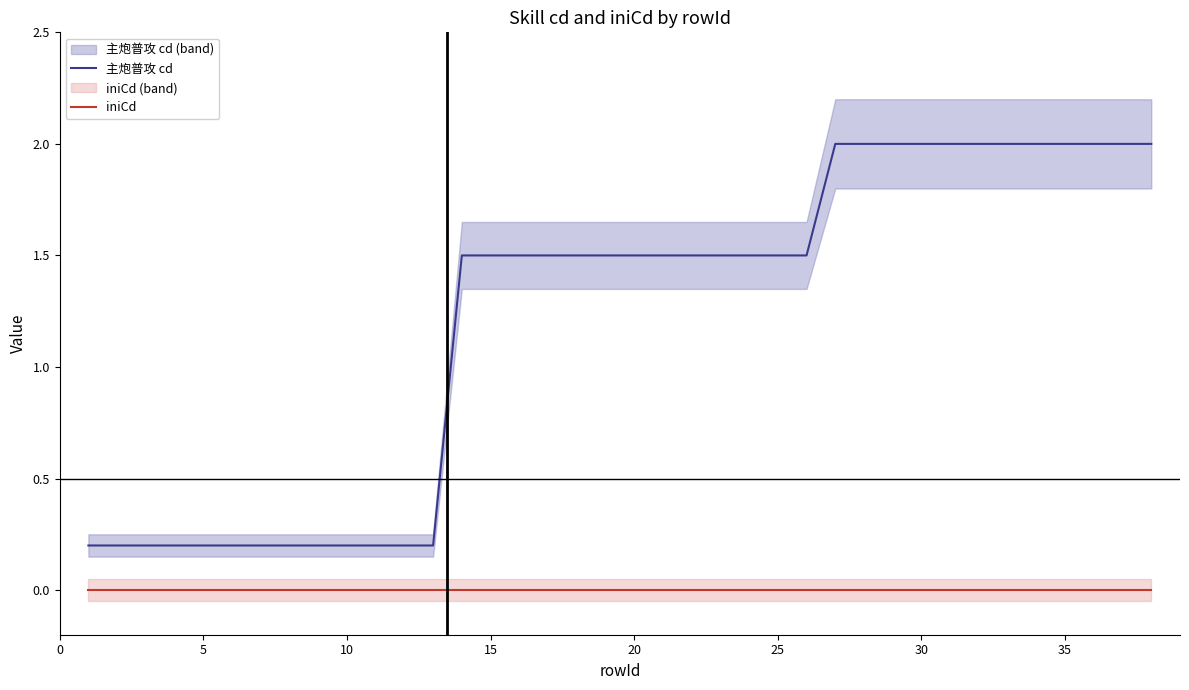

Which series has the widest spread of values?

主炮普攻 cd